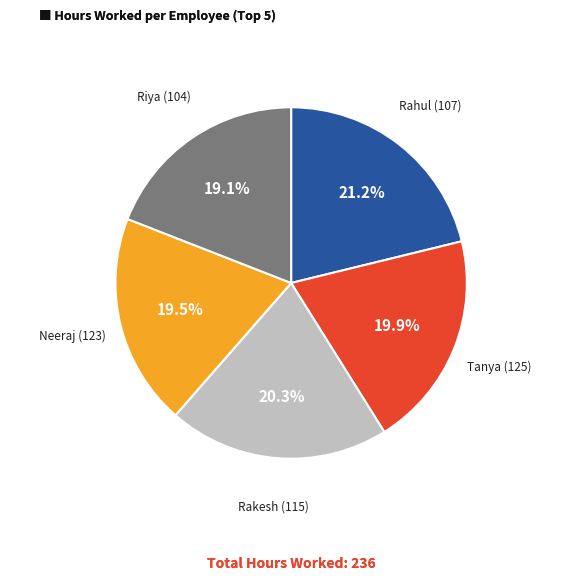

To the nearest percent, what is the combined percentage of Rahul (107) and Rakesh (115)?

42%